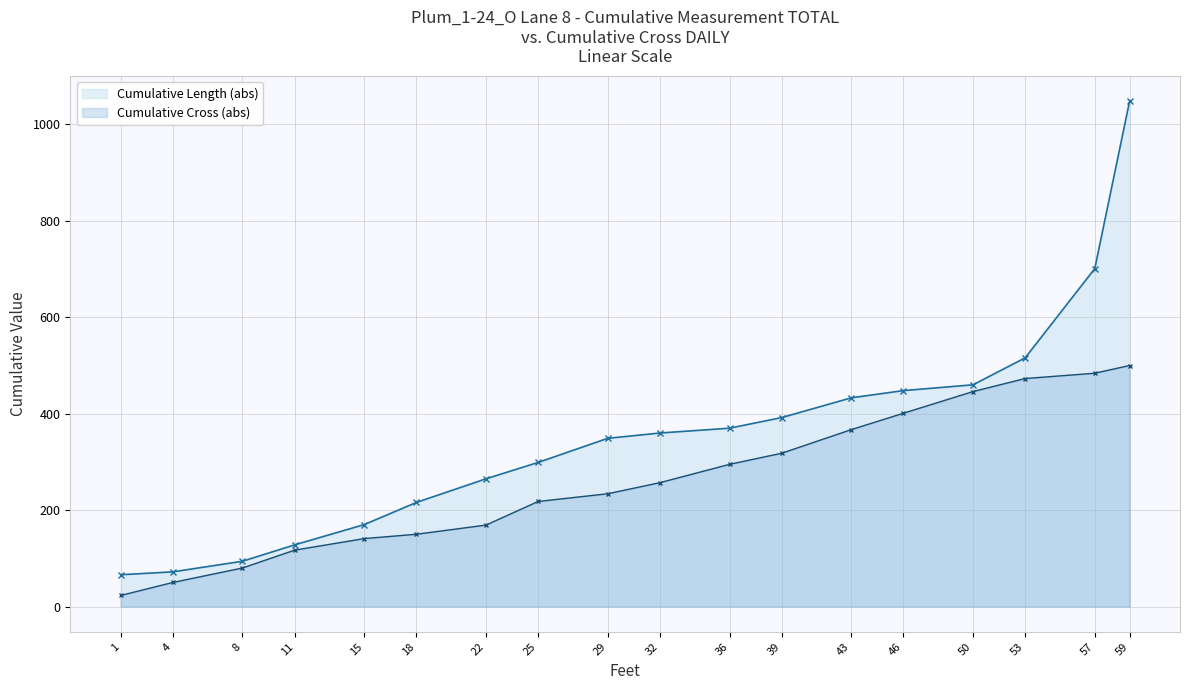

Reading left to right, extract all data points from this chart.

23	50	80	117	141	150	169	218	234	257	295	318	367	401	446	473	484	500